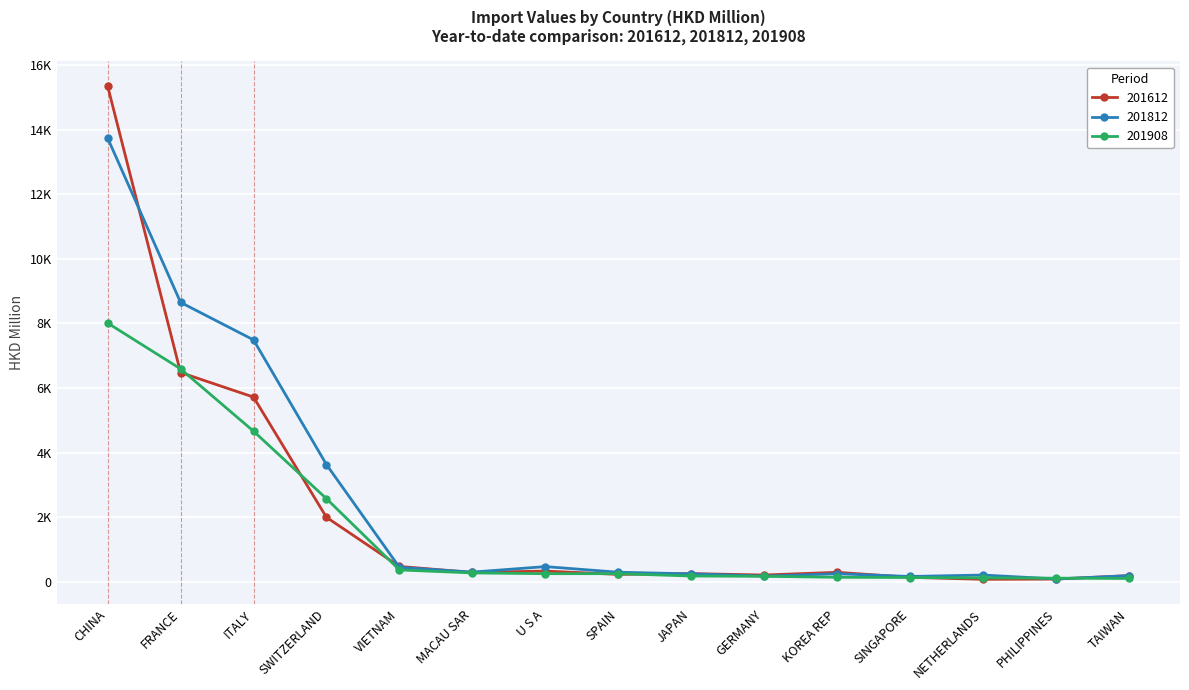

How many values in the 201812 series exceed 295?

8